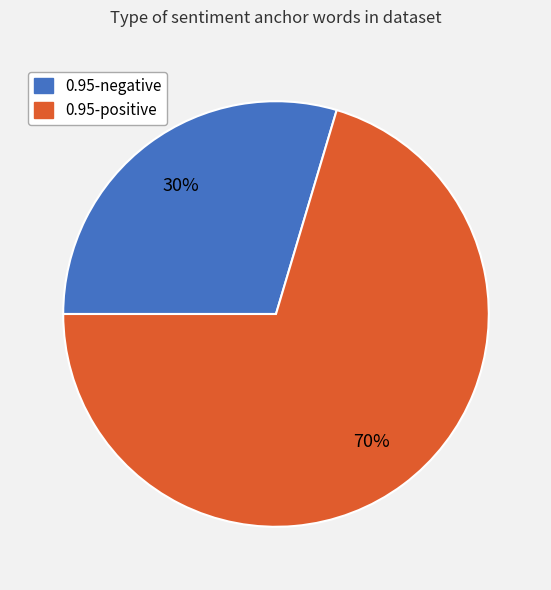

Is there a majority slice in this chart?

Yes